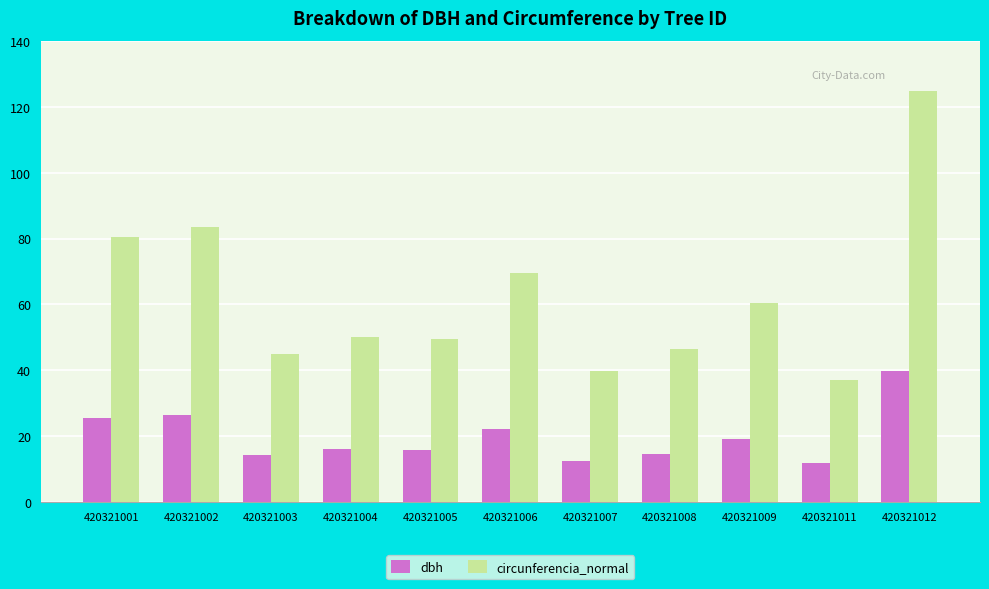

Rank the series by their average value, from highest to lowest.

circunferencia_normal, dbh